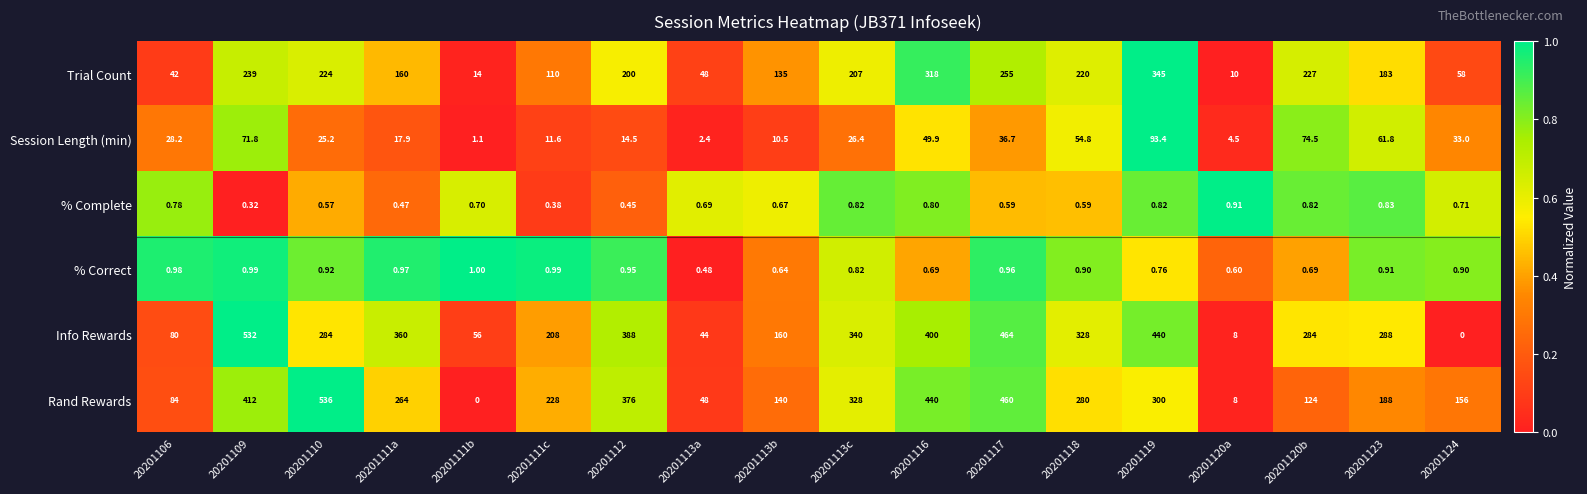

List the series in order of their peak value, lowest first.

% Complete, % Correct, Session Length (min), Trial Count, Info Rewards, Rand Rewards